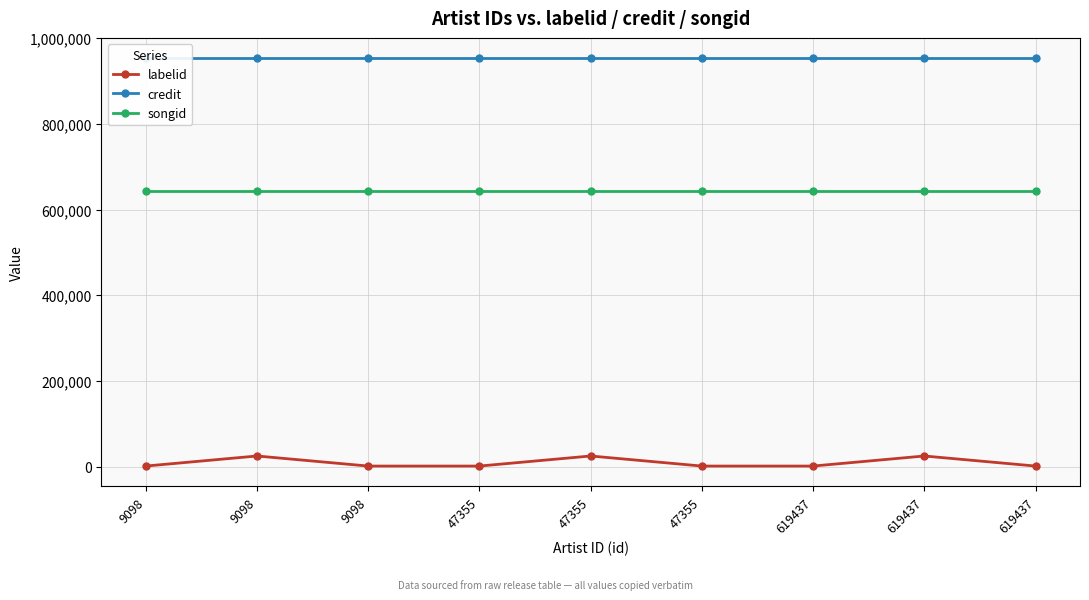

What is the difference between the labelid values at 9098 and 9098?

23489